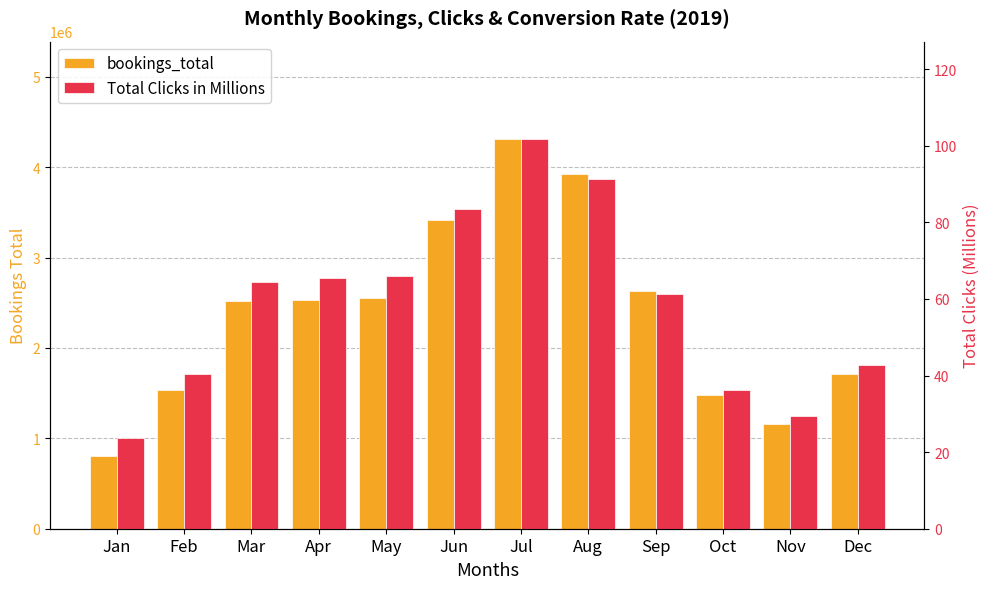

Count the number of data series in this chart.

2